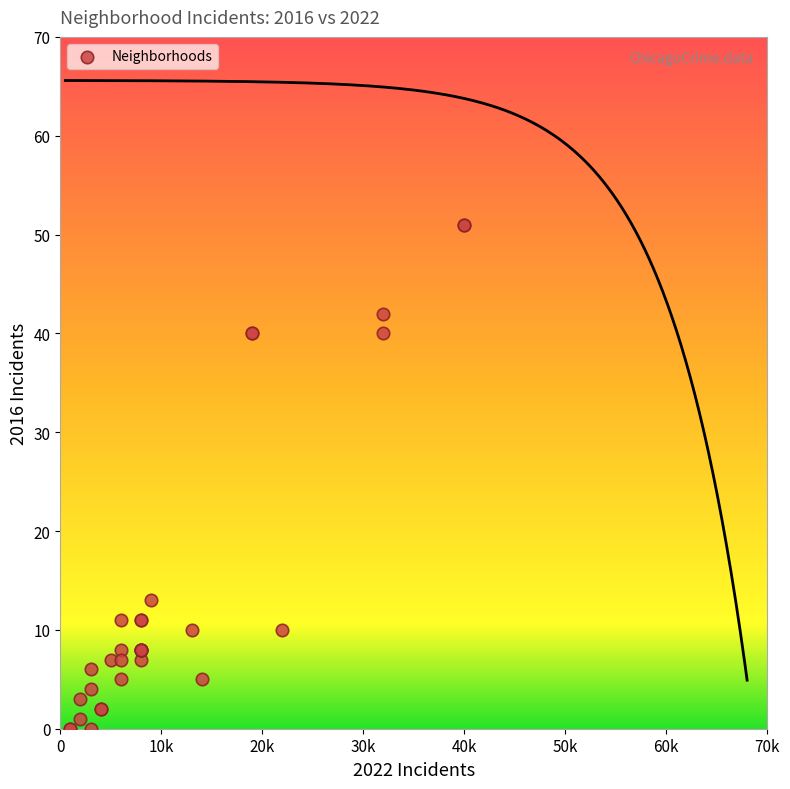

What Y value in the scatter plot is closest to 25?

13